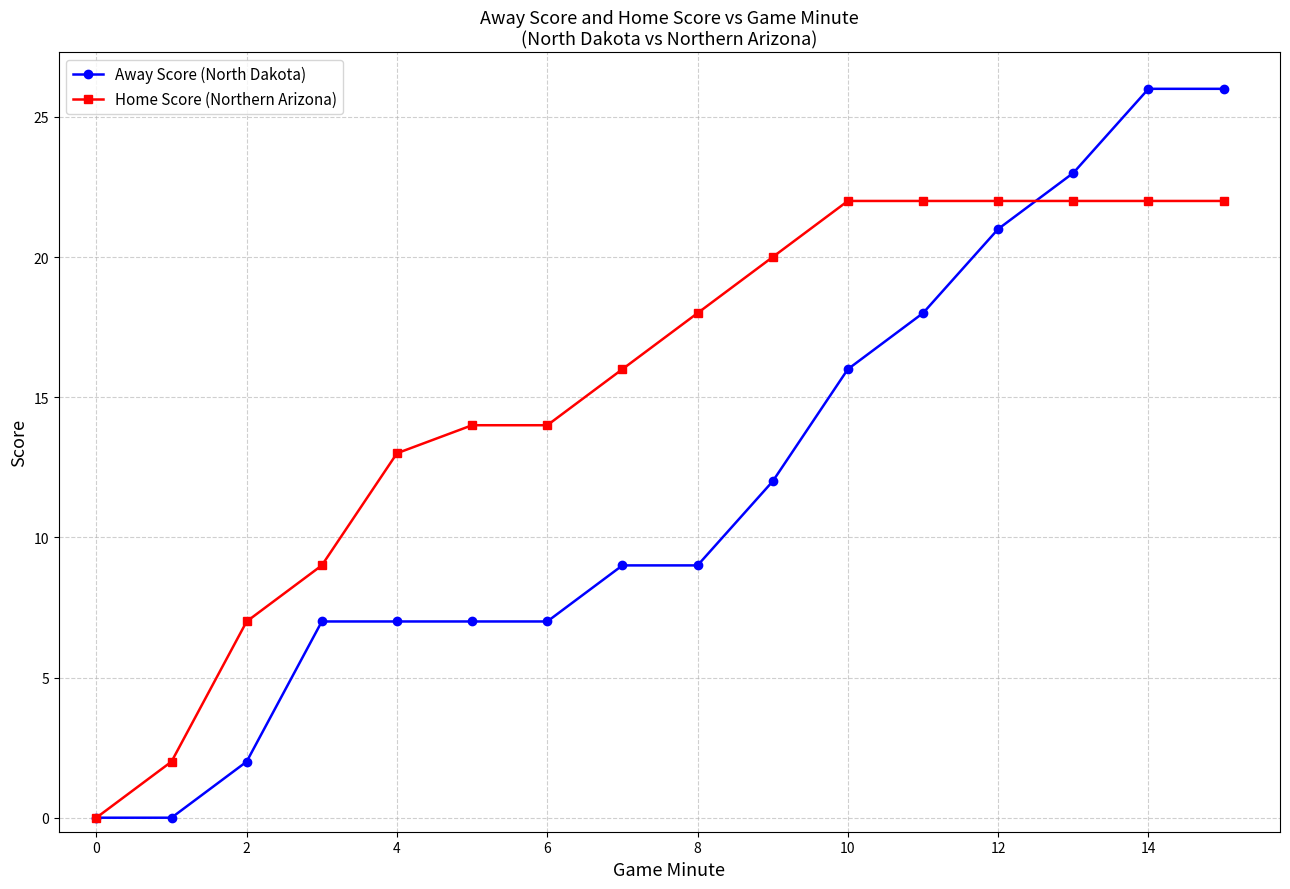

What are all the series names shown in the legend?

Away Score (North Dakota), Home Score (Northern Arizona)